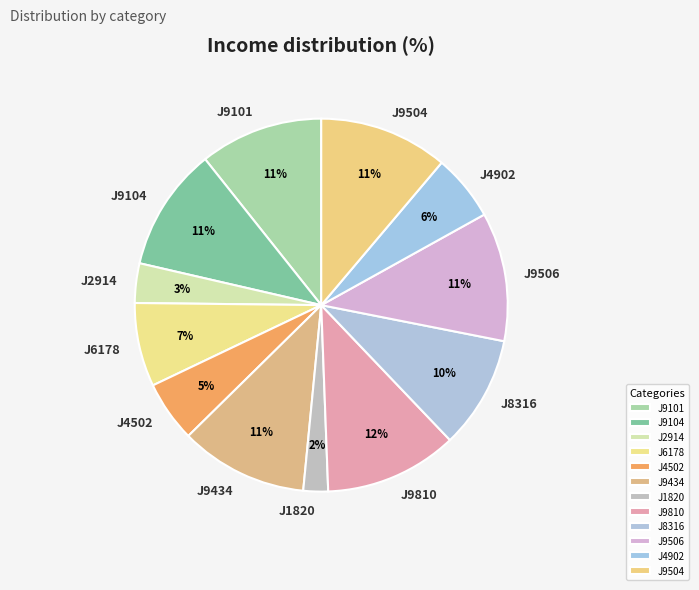

Approximately how many times larger is the value at J9101 compared to J9506?

1.0